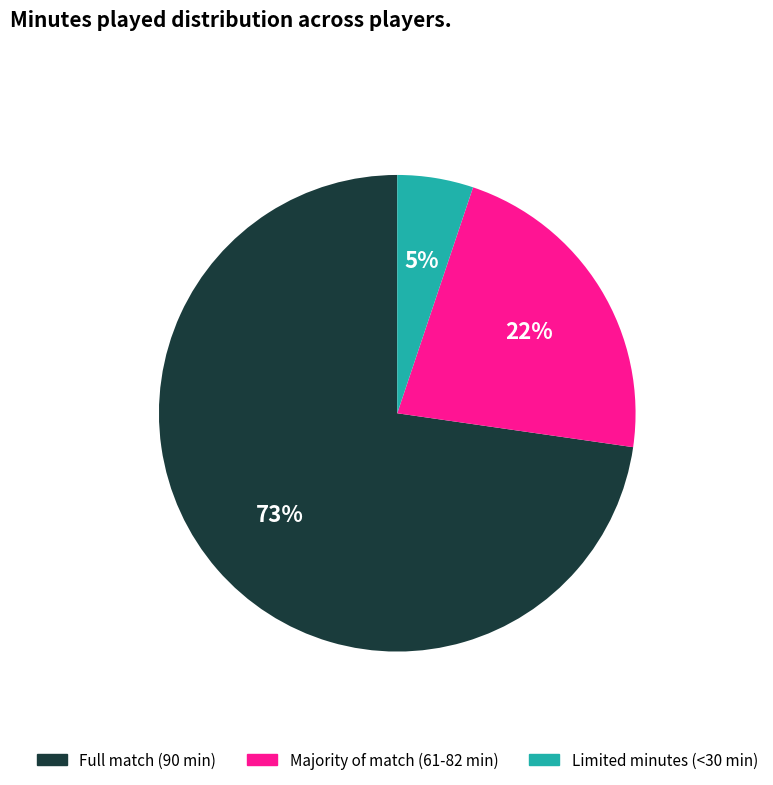

To the nearest percent, what percentage of the pie is Majority of match (61-82 min)?

22%